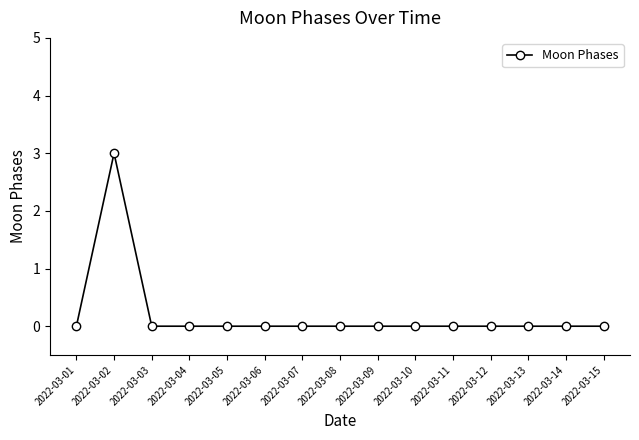

Reading right to left, list all the values displayed in this chart.

0	0	0	0	0	0	0	0	0	0	0	0	0	3	0